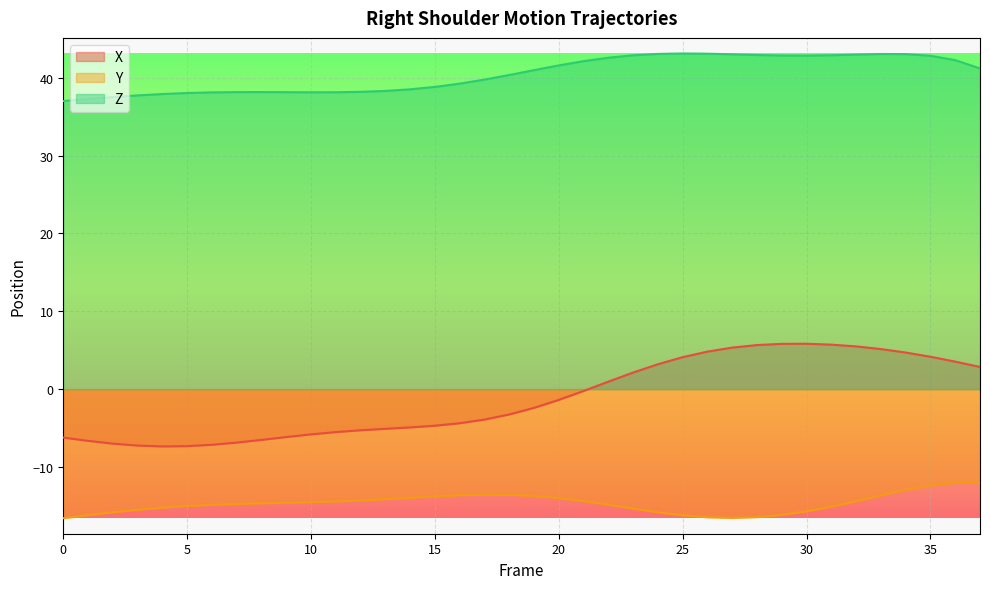

Where does the Y series first go above -14?

14